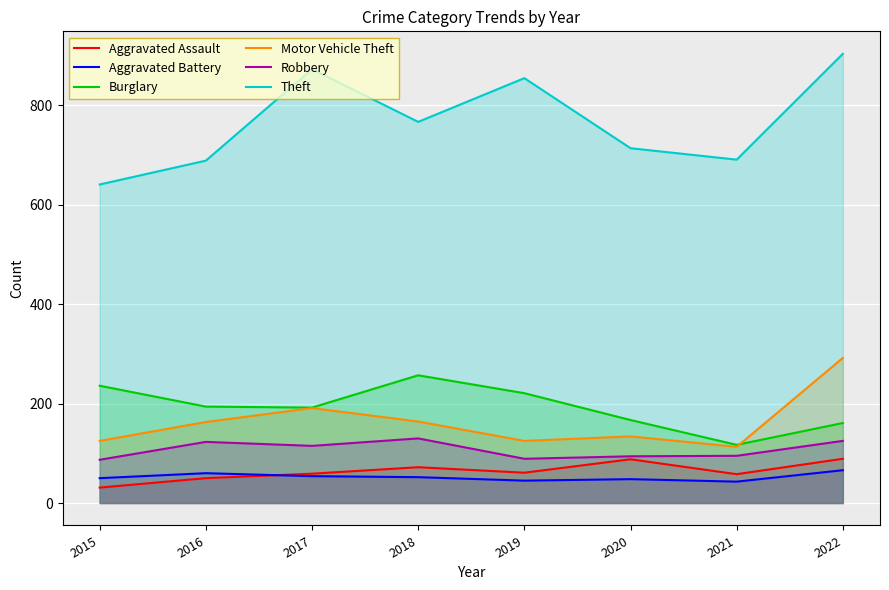

What is the value of the Theft point at the 4th from the left?

767